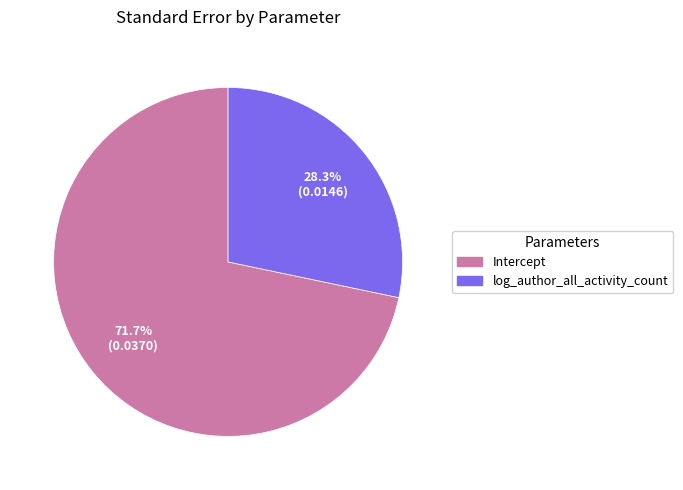

Count the number of slices in the pie.

2